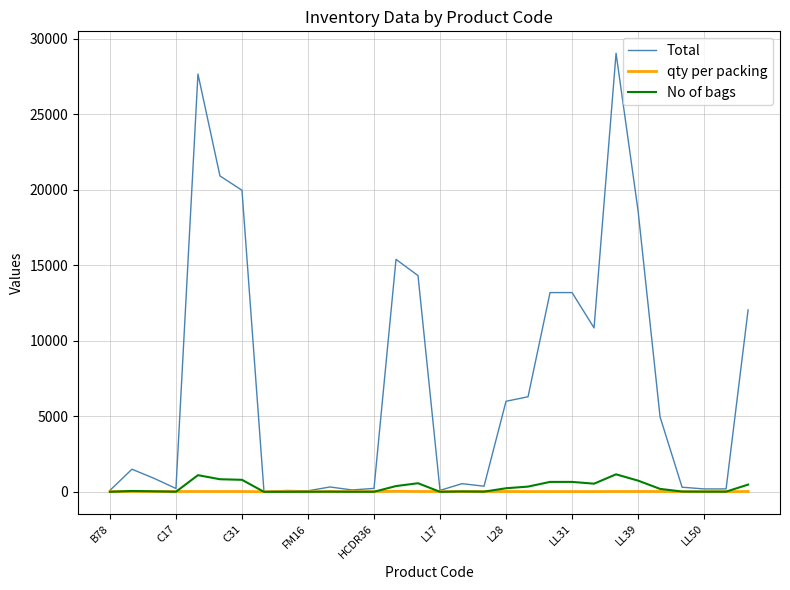

Which series has the largest range (max minus min)?

Total